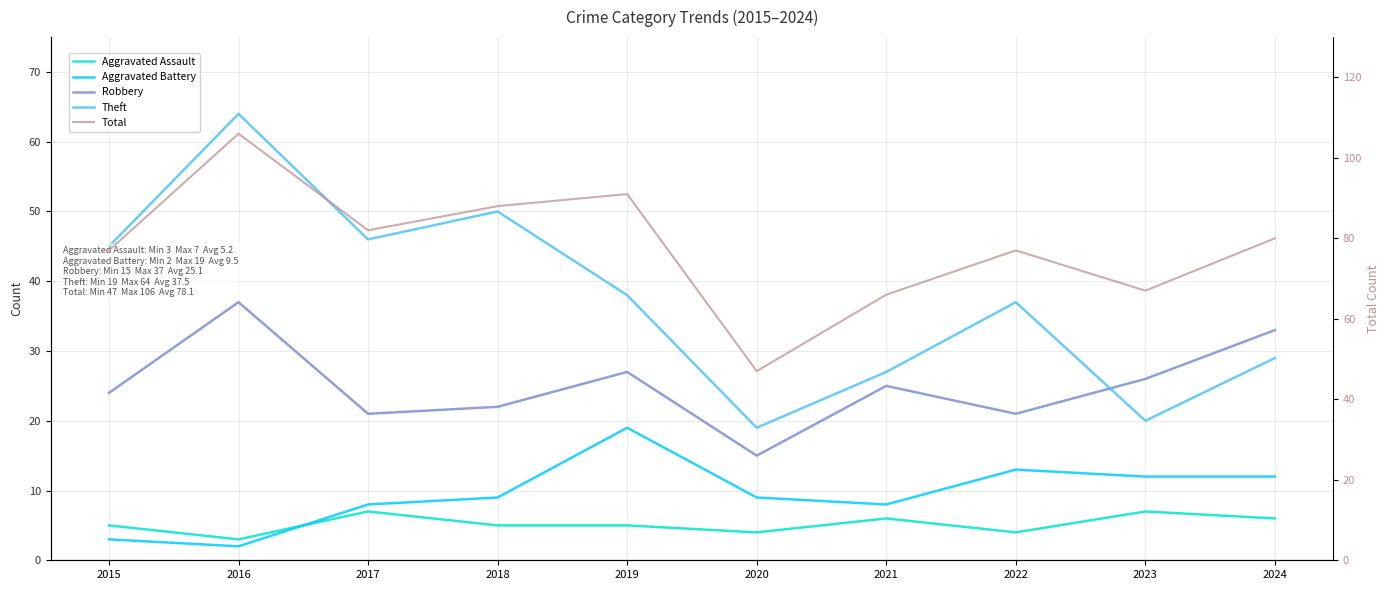

True or false: Aggravated Assault has more than 1 interior local peaks.

True